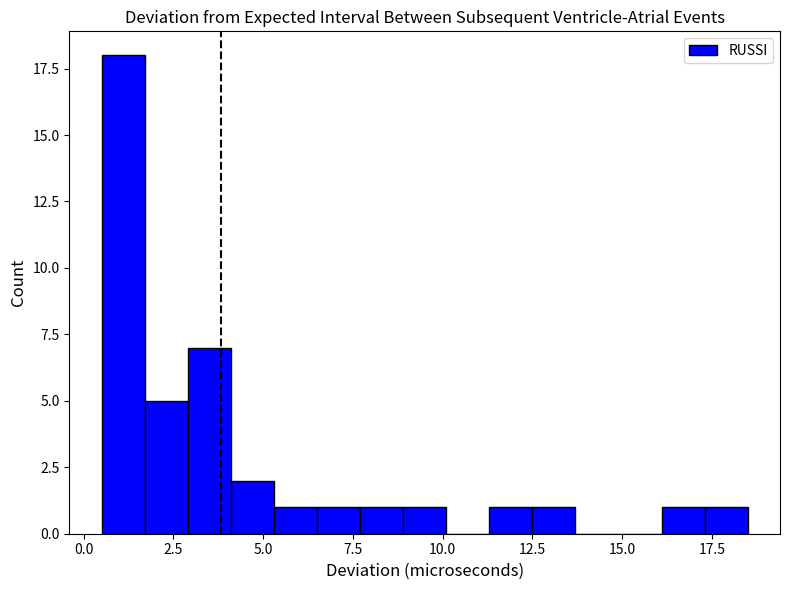

Read against the x-axis, roughly where is the centre of the tallest bar?

1.0